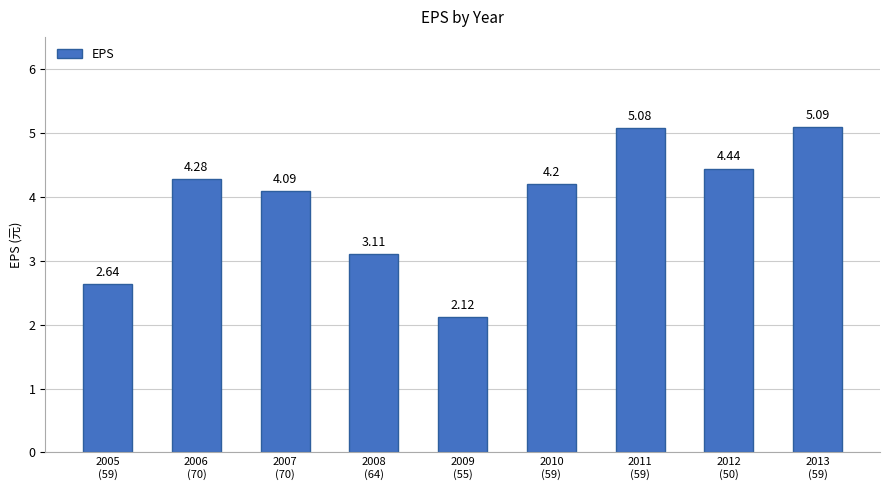

What is the average value?

3.9